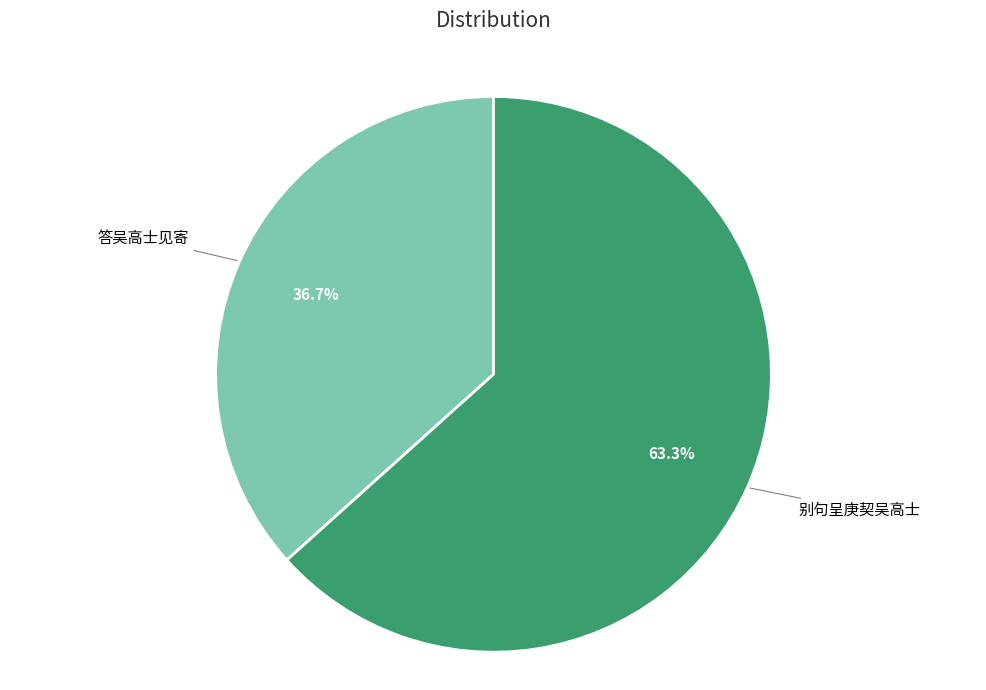

Is there any slice that represents more than half of the pie?

Yes